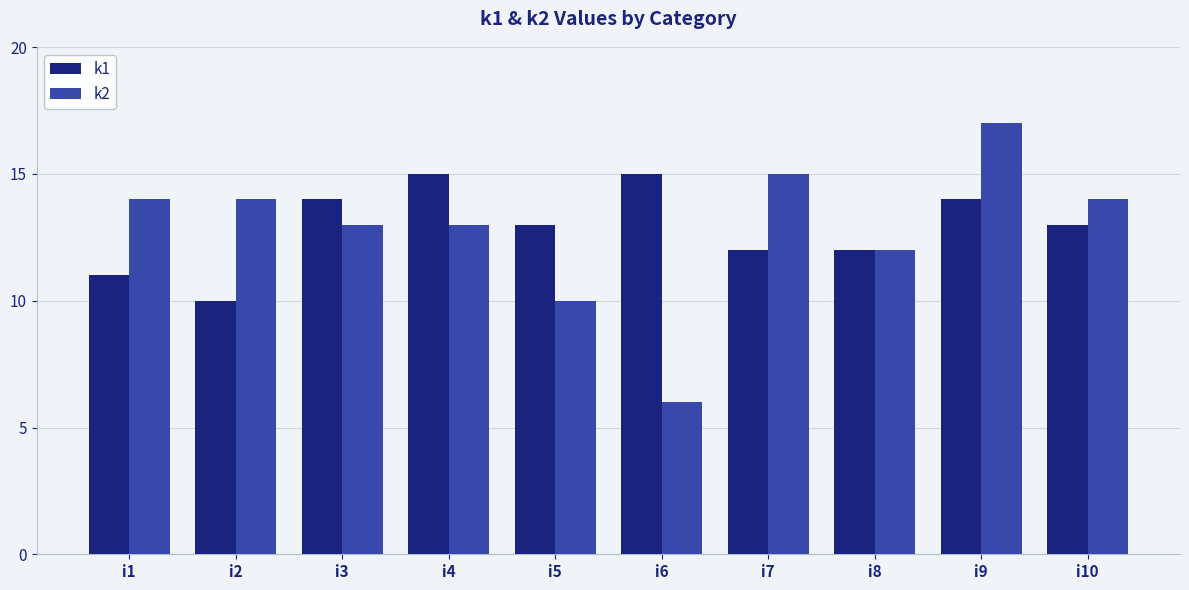

Rank the series by their maximum value, from highest to lowest.

k2, k1